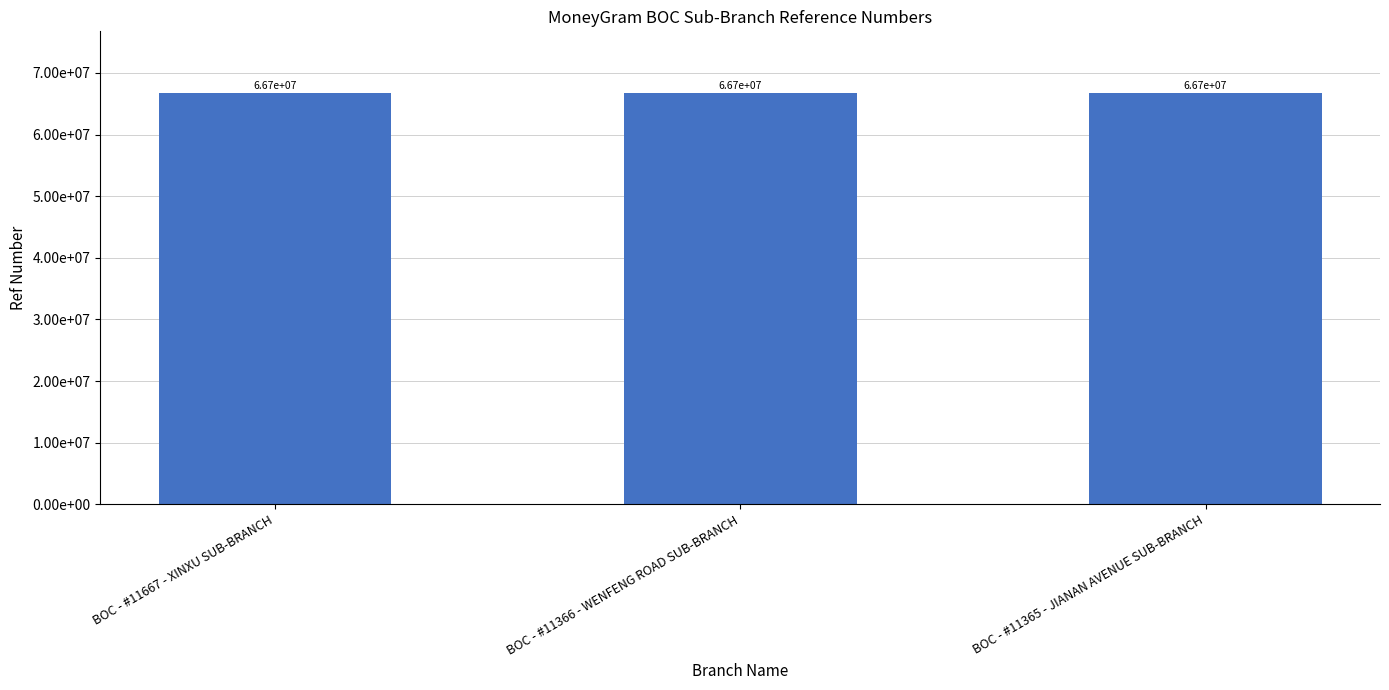

Which has a higher value, BOC - #11366 - WENFENG ROAD SUB-BRANCH or BOC - #11365 - JIANAN AVENUE SUB-BRANCH?

BOC - #11366 - WENFENG ROAD SUB-BRANCH